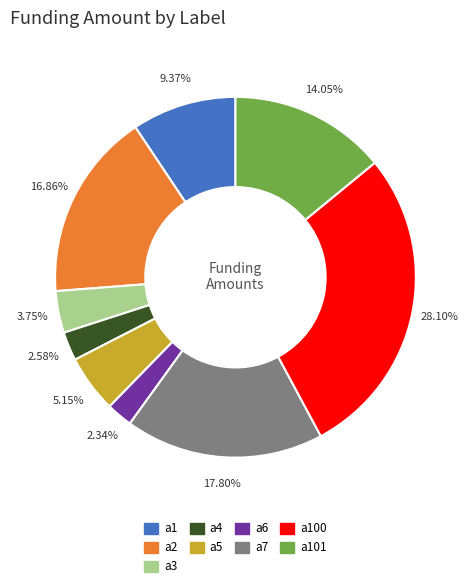

What is the ratio of the value at a5 to the value at a4?

2.0